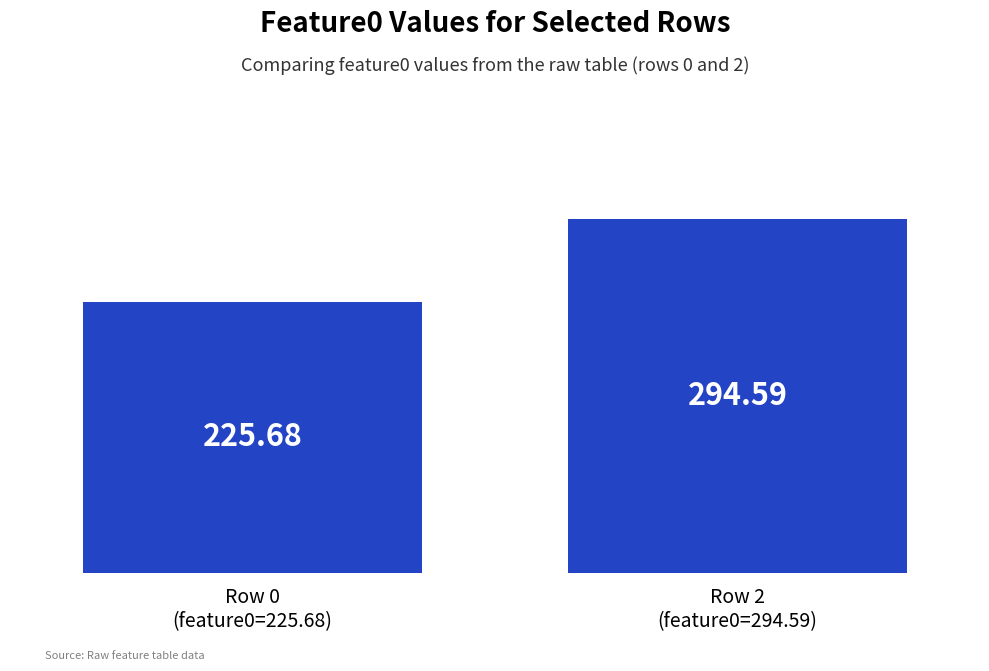

Reading right to left, what are all the values shown in this chart?

294.6	225.7